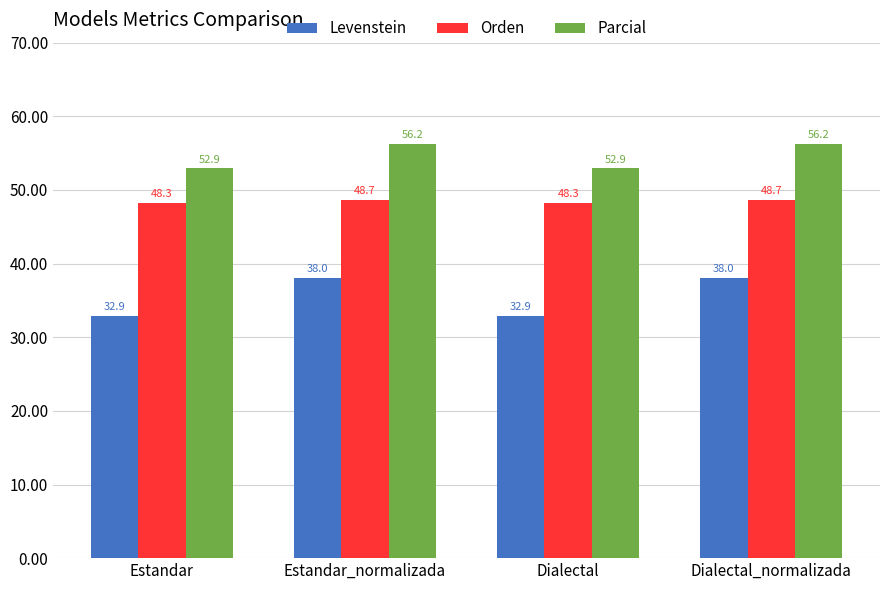

At which label does Parcial first exceed 56?

Estandar_normalizada